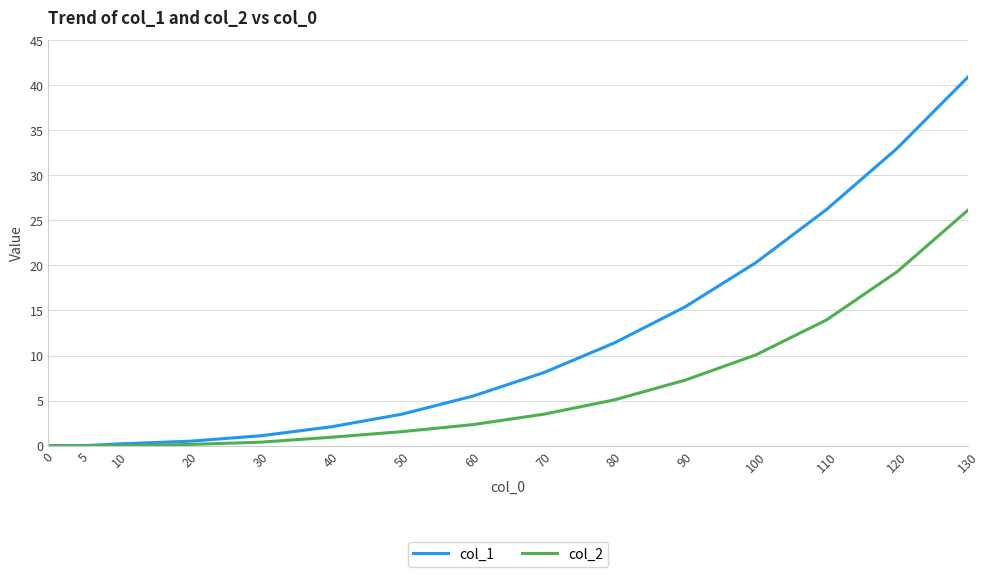

At which category is the sum across all series the highest?

130